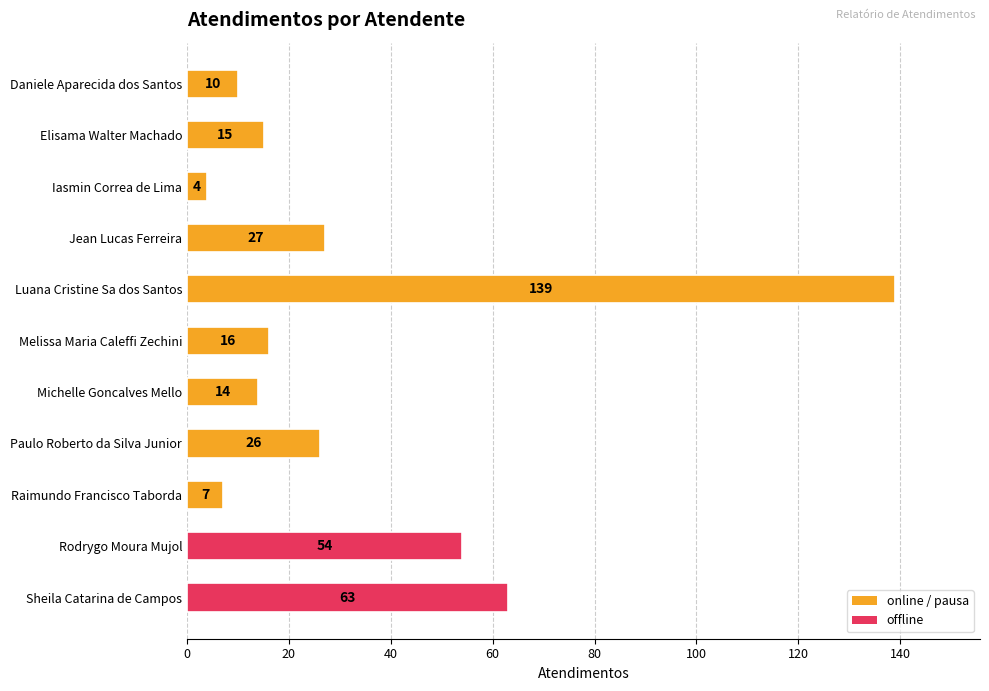

Count the number of categories in the chart.

11